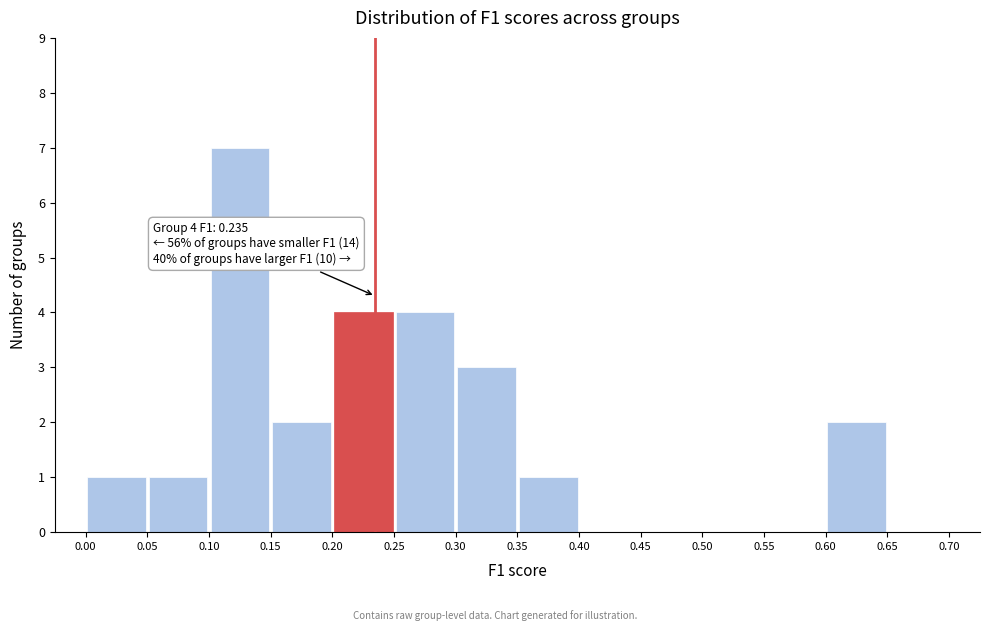

Which range on the x-axis has the tallest bar?

0.10 to 0.15